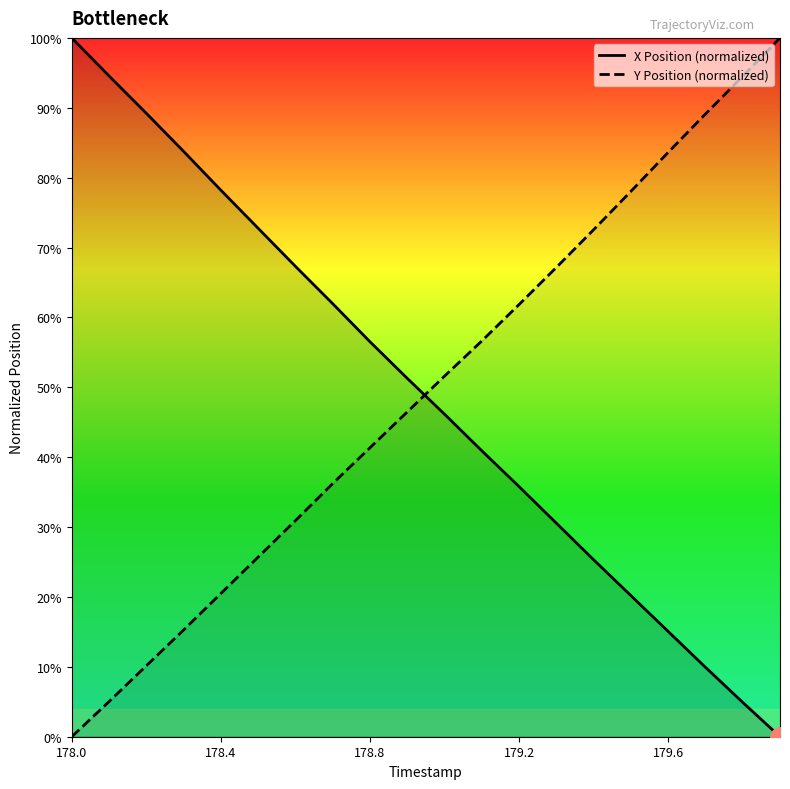

After their last crossing, which series has the higher values: Y Position (normalized) or X Position (normalized)?

Y Position (normalized)